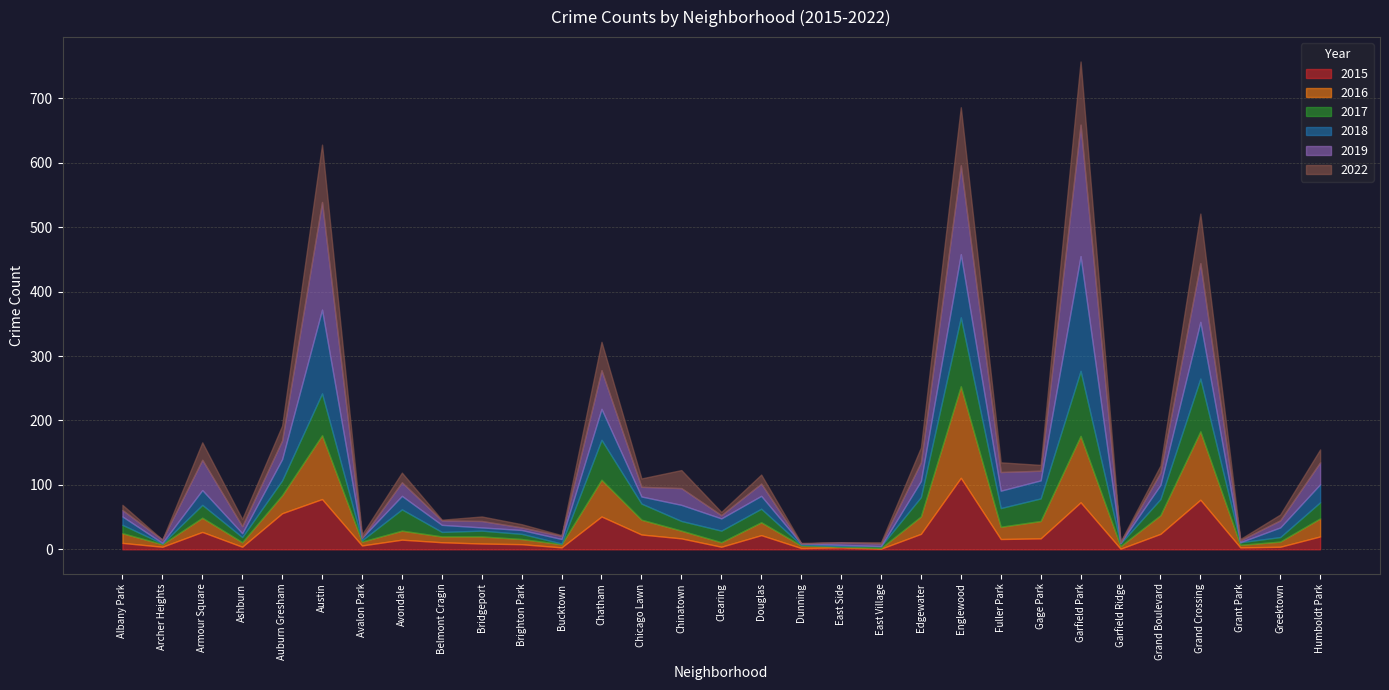

Reading right to left, list all the values displayed in this chart.

2015: 20	4	3	77	24	1	73	17	16	111	24	1	3	2	22	4	17	23	51	3	8	9	11	15	6	78	56	4	27	4	10
2016: 28	8	4	106	29	4	103	27	19	142	27	1	1	4	20	7	12	23	57	5	8	11	9	14	6	99	28	7	22	4	15
2017: 25	7	4	82	25	4	101	35	29	107	30	3	1	1	21	18	15	25	62	1	8	9	7	33	2	65	23	8	20	1	13
2018: 28	15	0	88	22	1	178	28	27	98	25	0	2	2	20	19	25	11	48	7	6	5	11	21	4	130	33	6	23	1	13
2019: 34	11	3	91	19	1	204	15	29	138	29	4	4	0	19	5	26	15	60	5	4	10	7	21	0	167	29	11	47	5	10
2022: 20	9	2	77	11	1	98	9	15	90	23	2	0	1	14	5	28	13	44	1	5	7	1	15	5	89	23	11	27	0	8